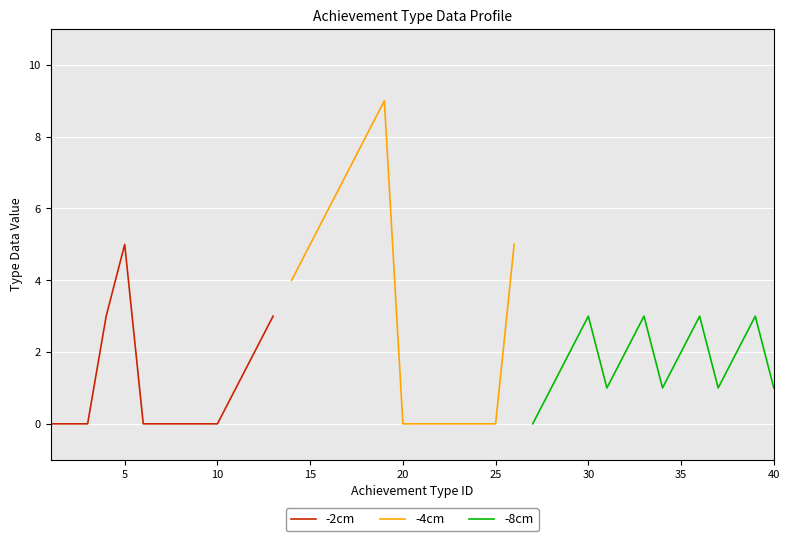

What is the ratio of the value at 32 to the value at 35?

1.0